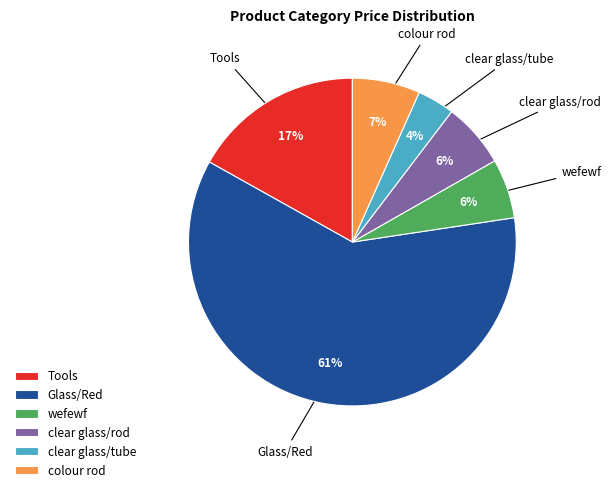

Which category has the smallest portion of the pie?

clear glass/tube